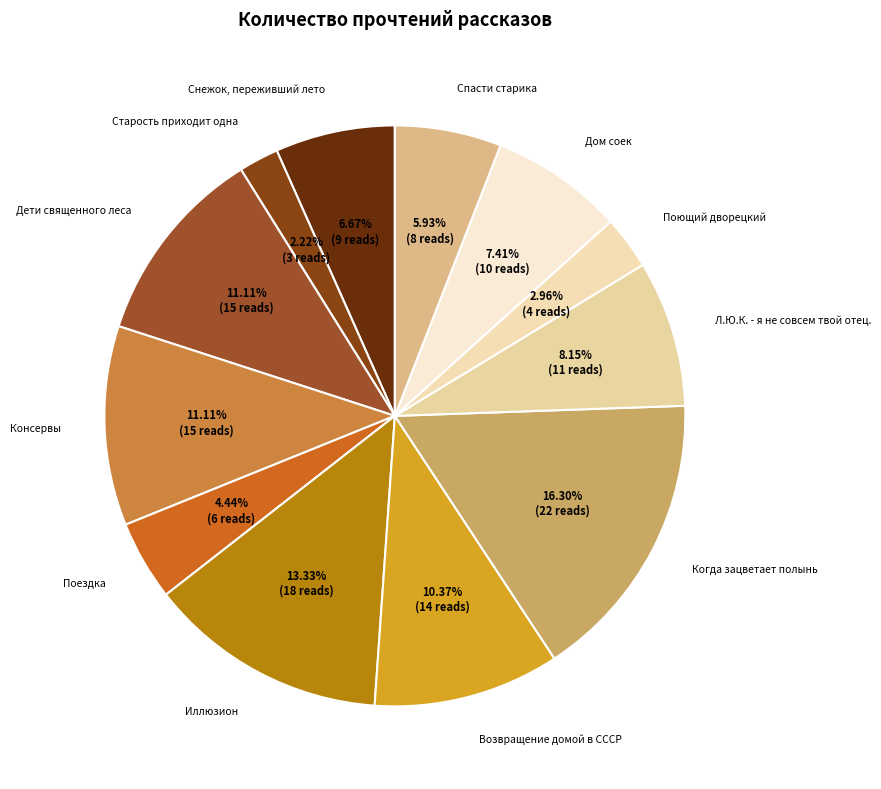

To the nearest percent, what is the average slice percentage?

8%